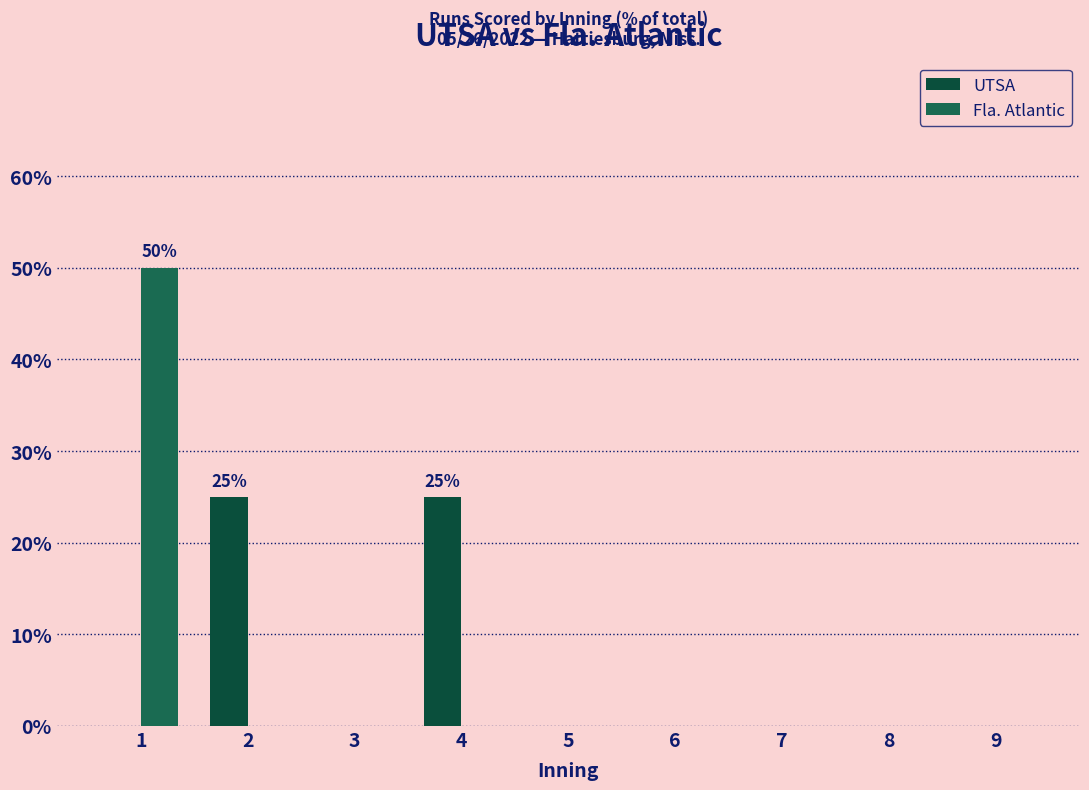

At how many categories does at least one series exceed 12?

3